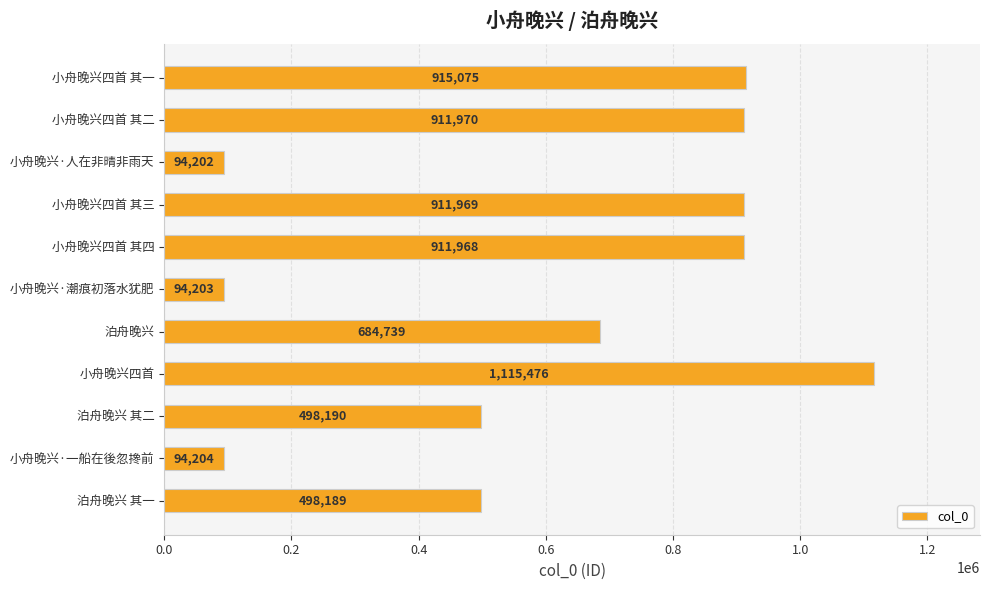

List the labels in order of value, smallest first.

小舟晚兴·人在非晴非雨天, 小舟晚兴·潮痕初落水犹肥, 小舟晚兴·一船在後忽搀前, 泊舟晚兴 其一, 泊舟晚兴 其二, 泊舟晚兴, 小舟晚兴四首 其四, 小舟晚兴四首 其三, 小舟晚兴四首 其二, 小舟晚兴四首 其一, 小舟晚兴四首